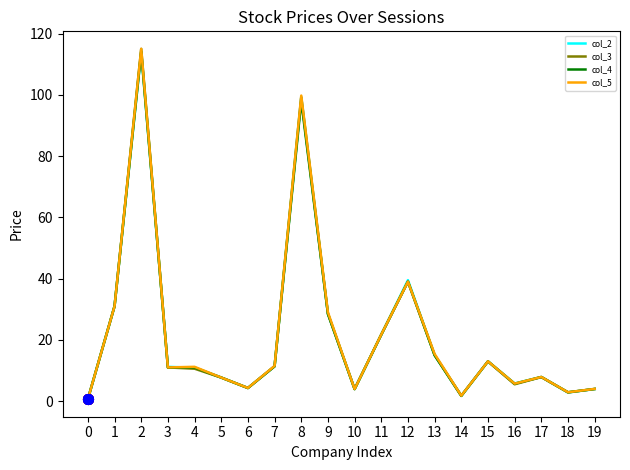

What is the greatest value displayed?

115.0